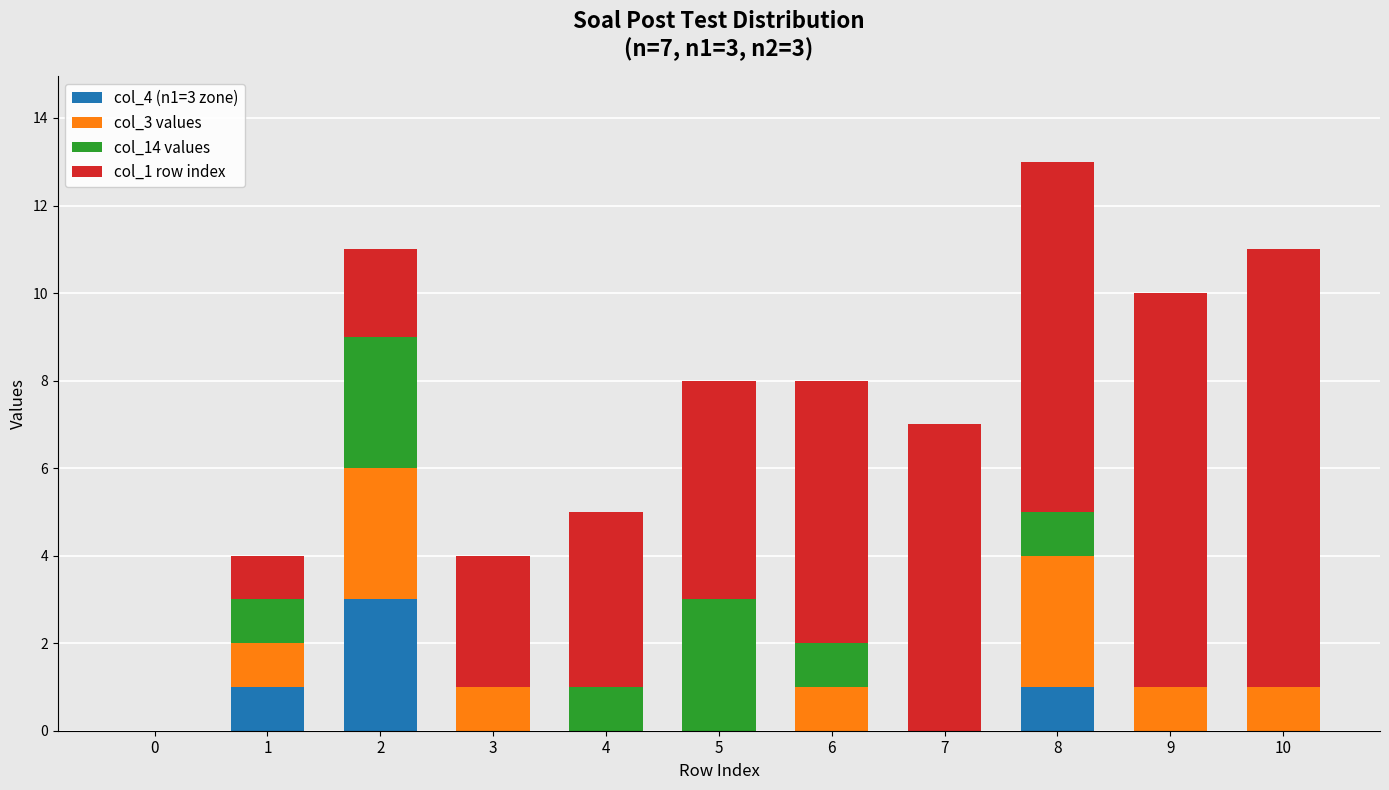

Are the bars grouped side by side (vs. stacked)?

No